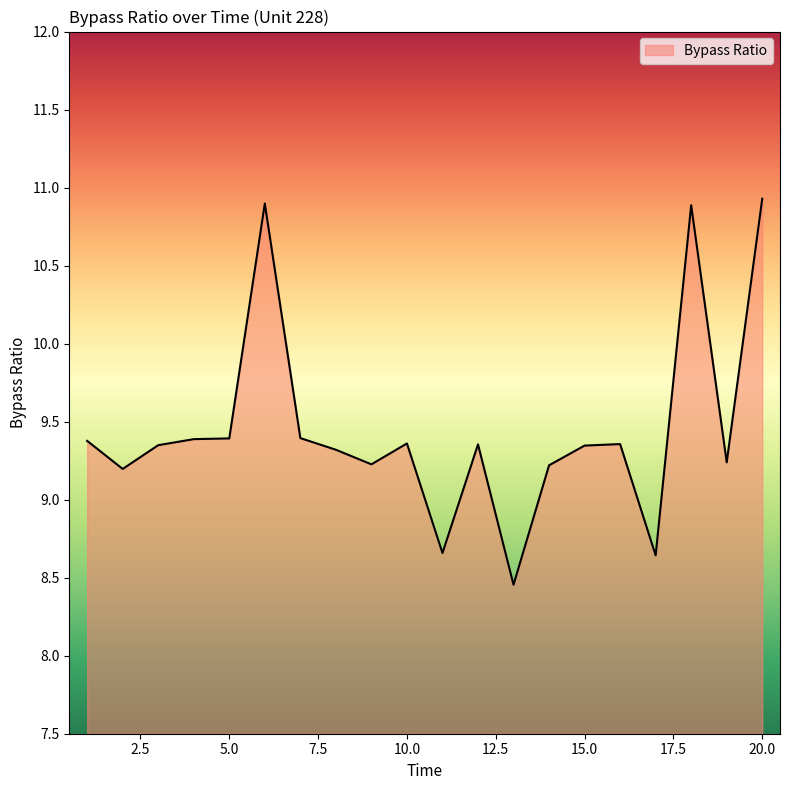

What is the greatest value displayed?

10.9